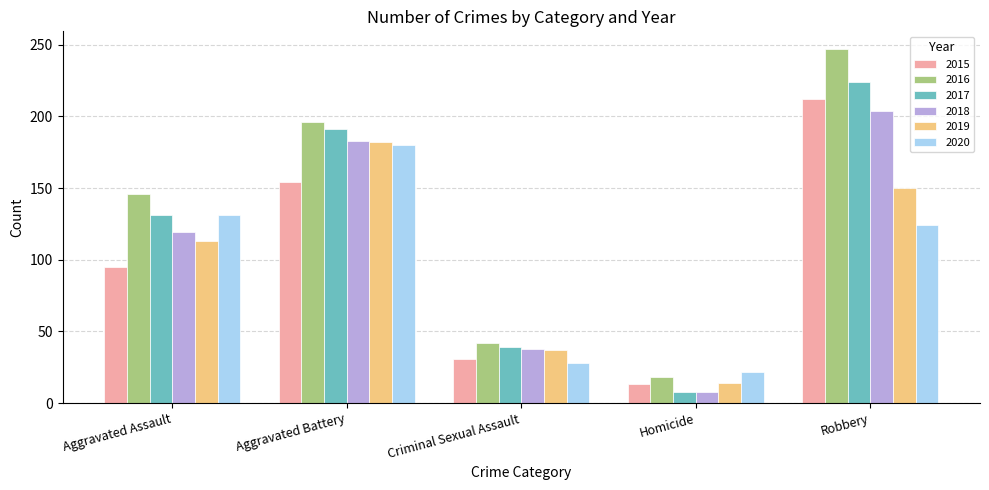

Where does the 2020 series first go above 124?

Aggravated Assault